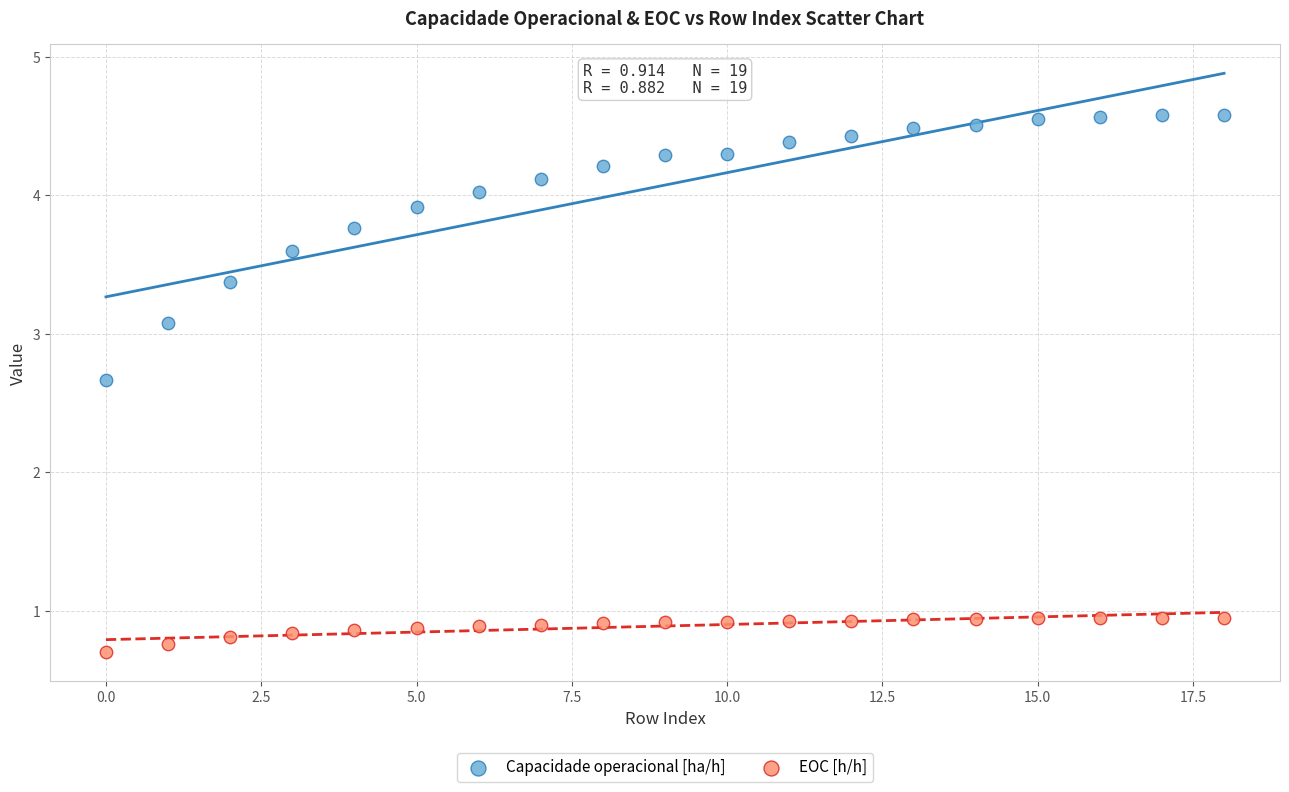

Which series reaches the minimum Y coordinate?

EOC [h/h]